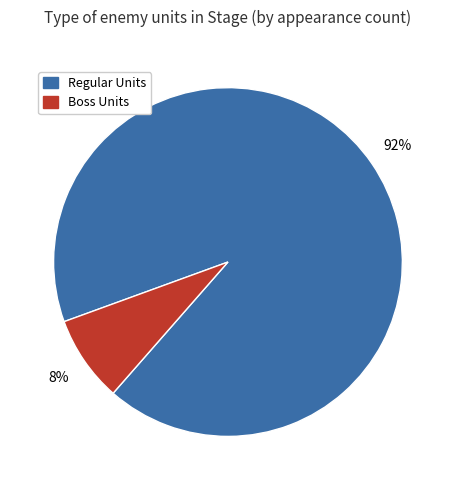

Is there any slice that represents more than half of the pie?

Yes